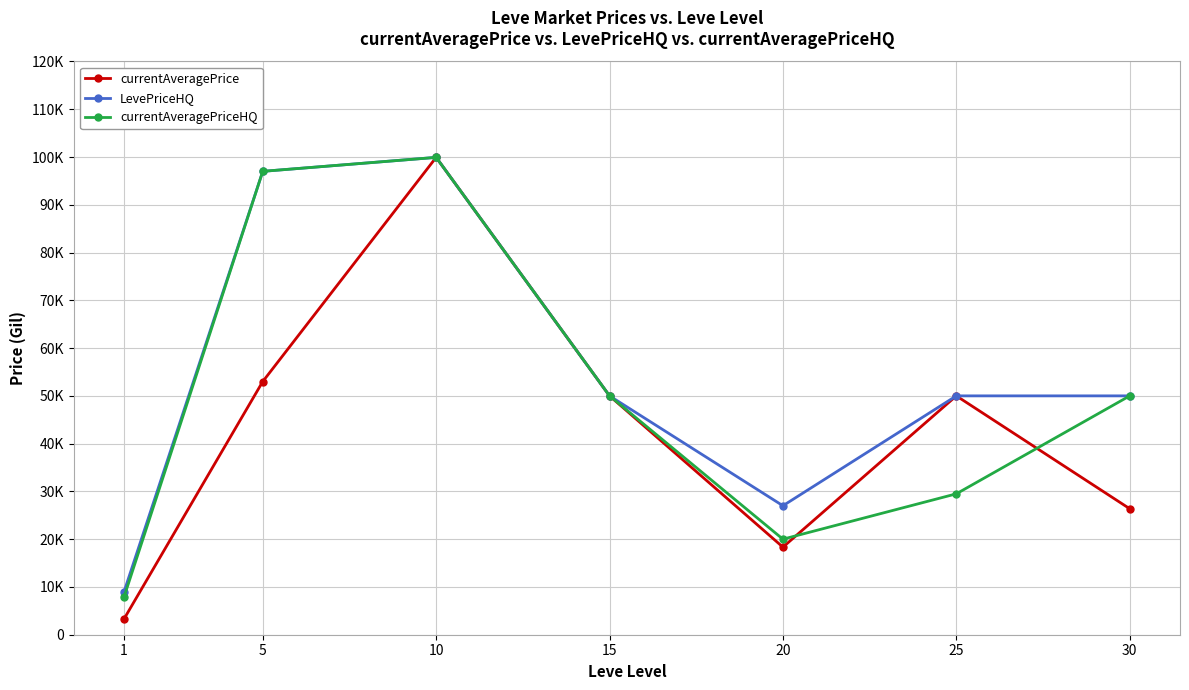

Which series has the largest total across all categories?

LevePriceHQ